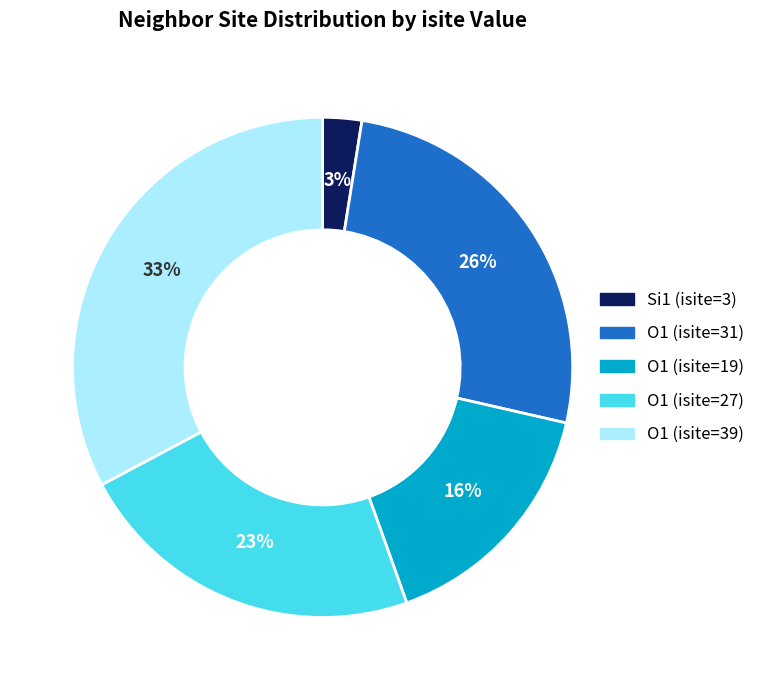

Is there any slice that represents more than half of the pie?

No